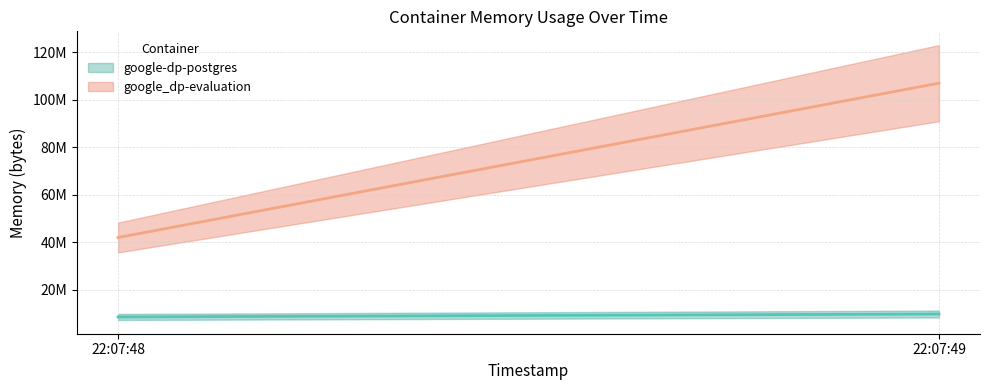

List the labels in order of google_dp-evaluation (line) value, largest first.

22:07:49, 22:07:48